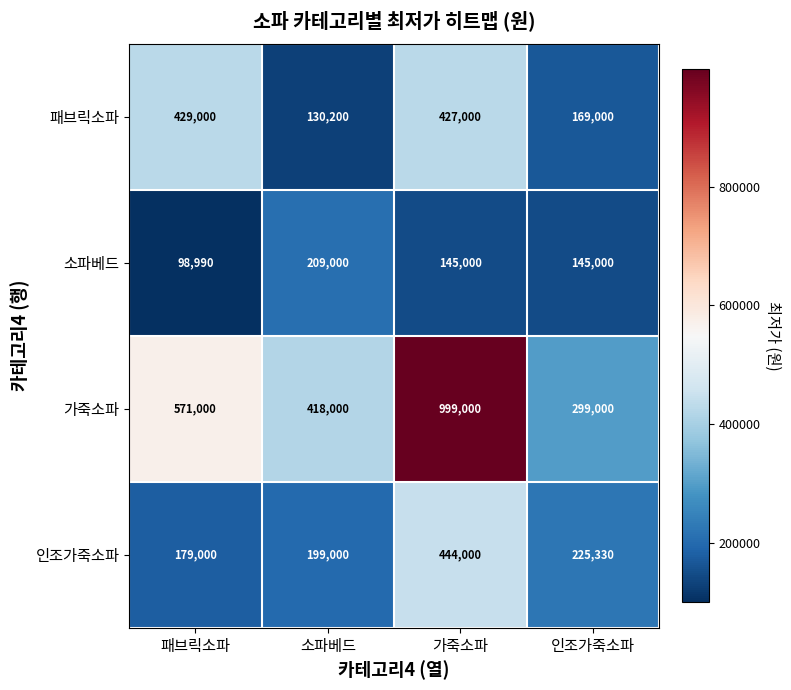

Read the 소파베드 value at 인조가죽소파.

145000